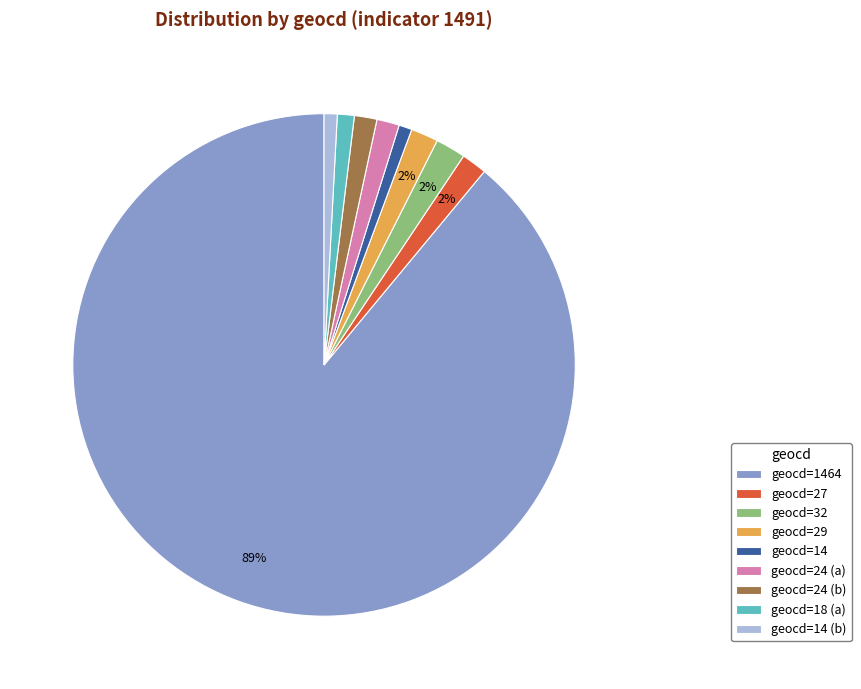

To the nearest percent, what portion does geocd=1464 represent?

89%